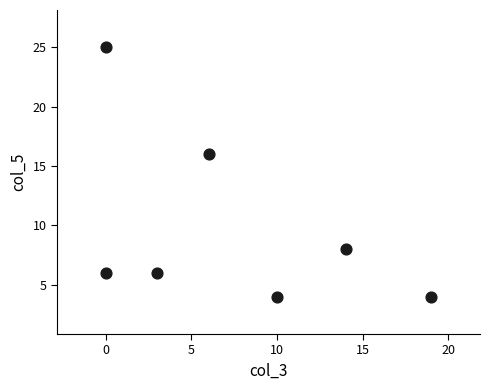

What Y value in the scatter plot is closest to 14?

16